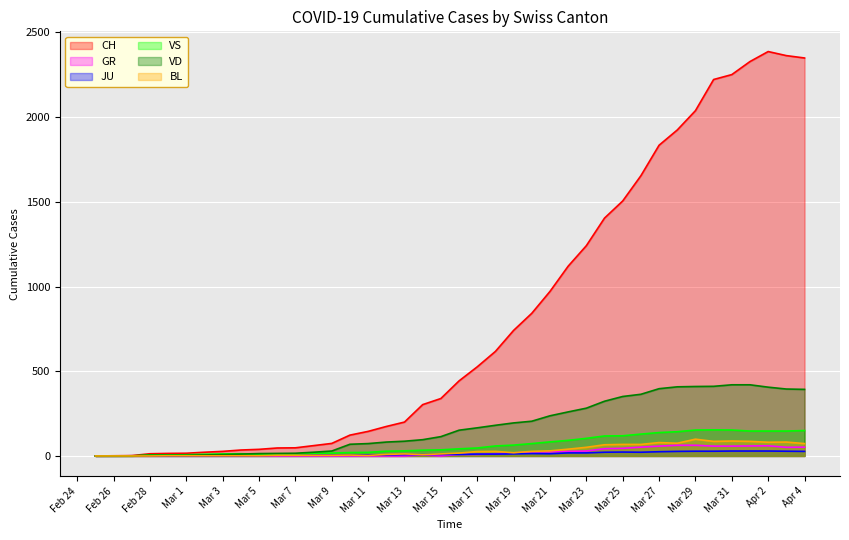

Which series has the largest total across all categories?

CH